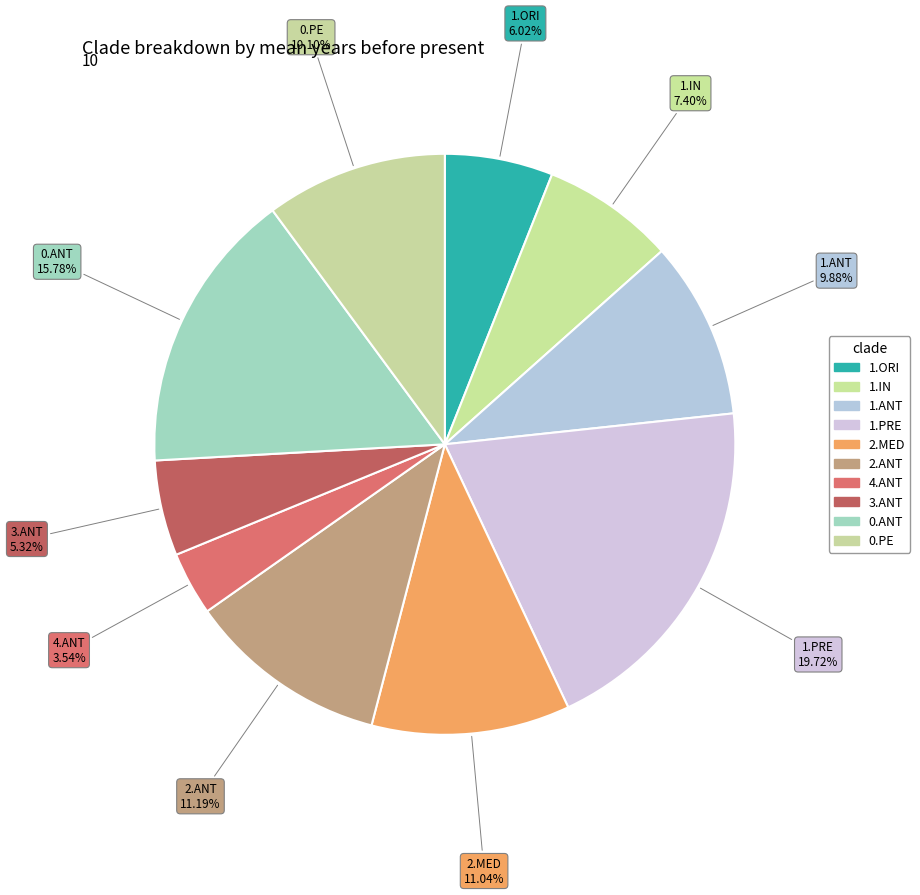

How many segments does this pie chart have?

10